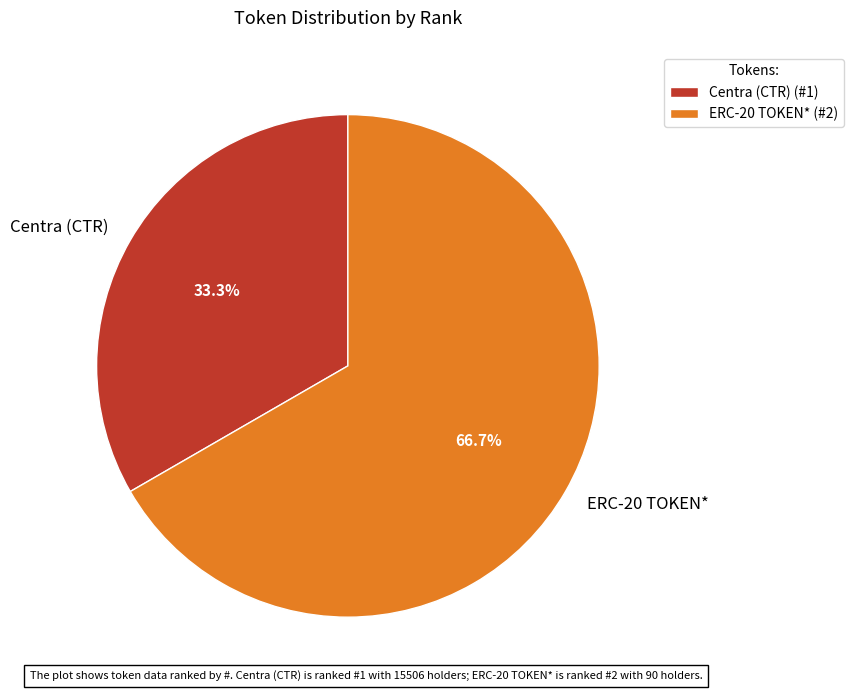

Combined, do Centra (CTR) and ERC-20 TOKEN* account for over 50%?

Yes